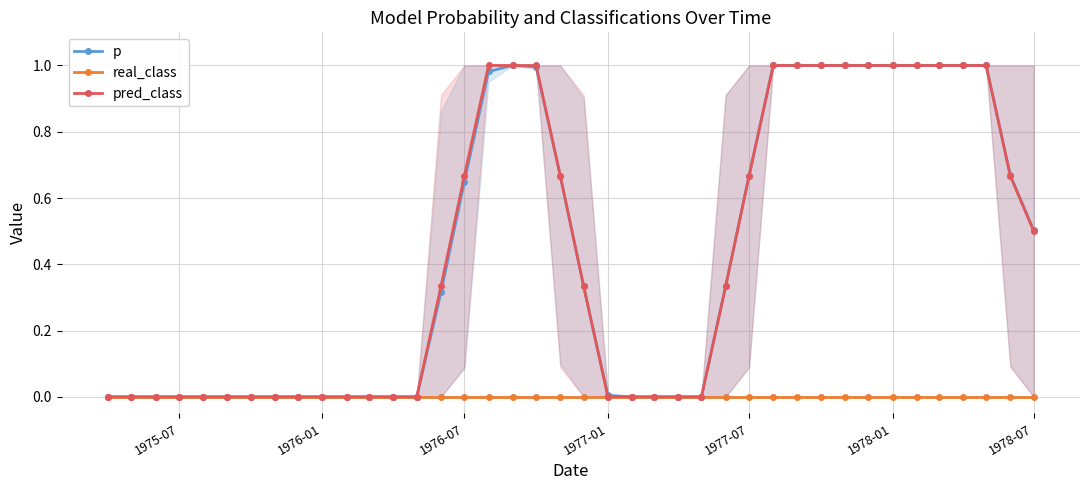

The pred_class series shows 0.0 at 1977-01. True or false?

True